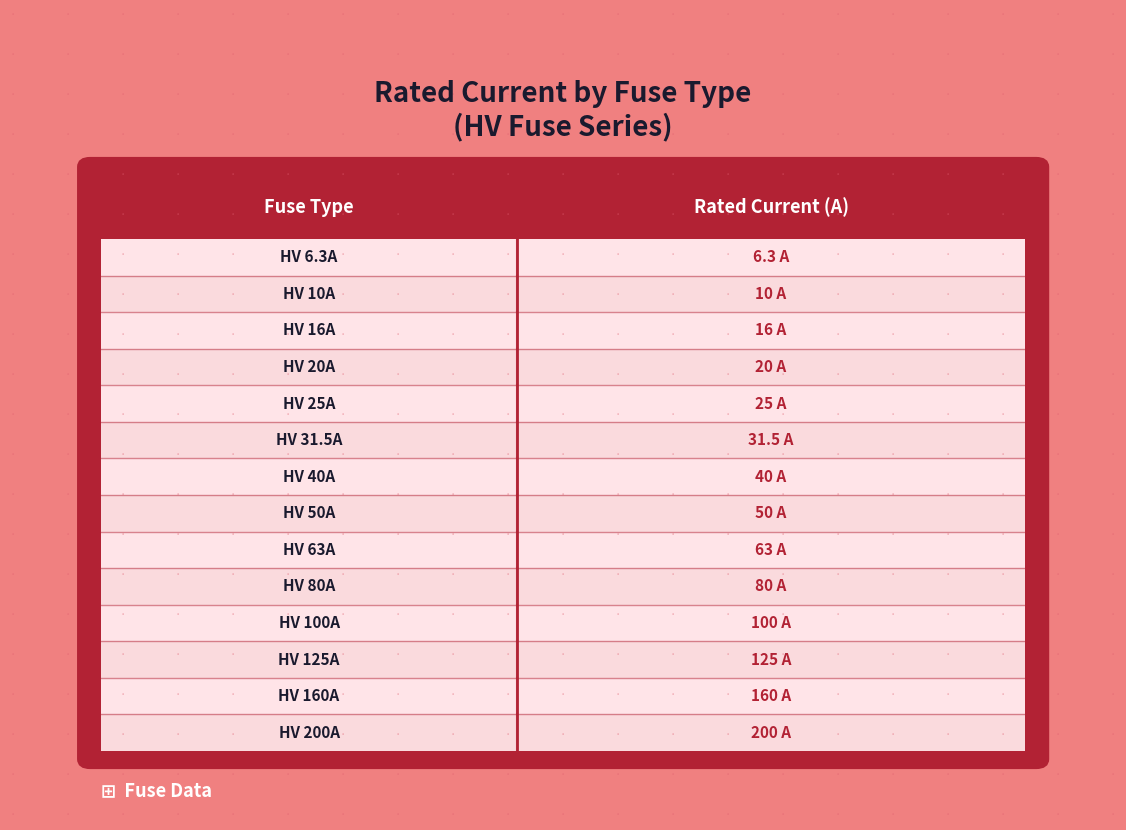

What is the change in value from HV 50A to HV 125A?

+75.0